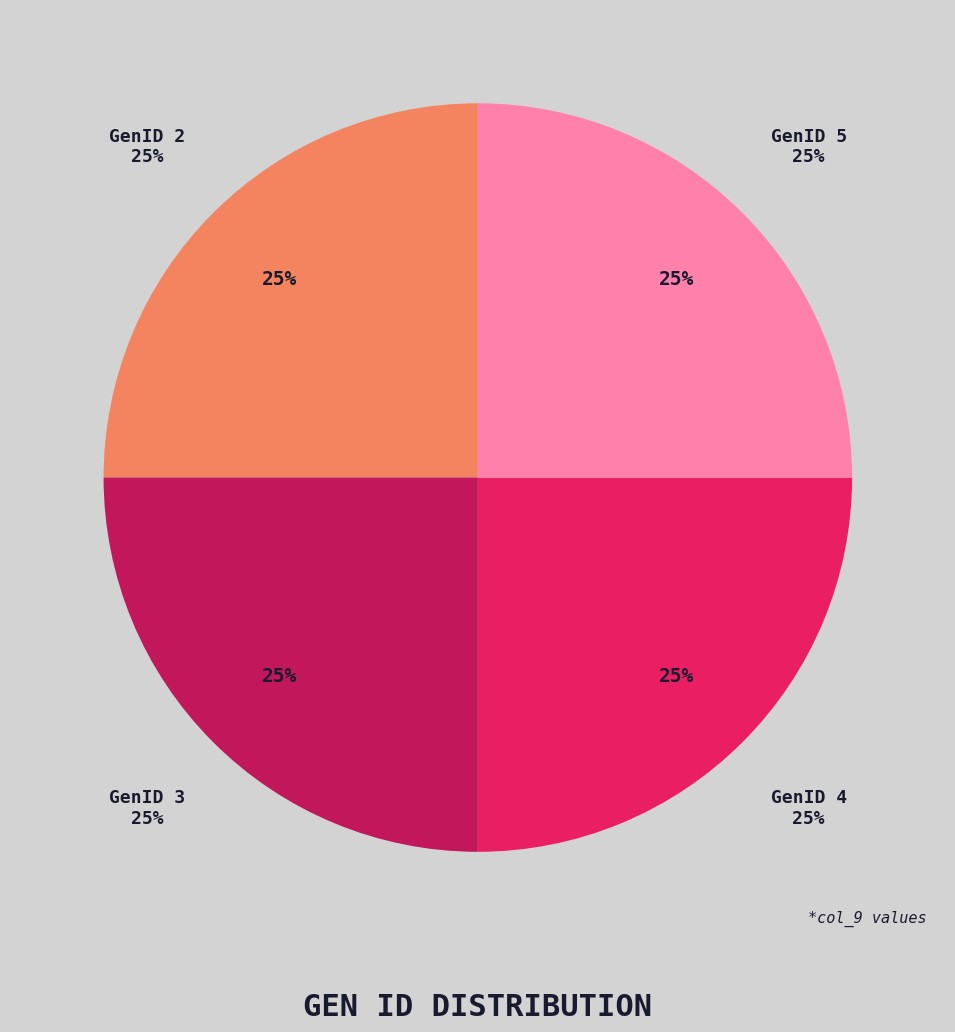

True or false: GenID 5 accounts for 37% of the total.

False